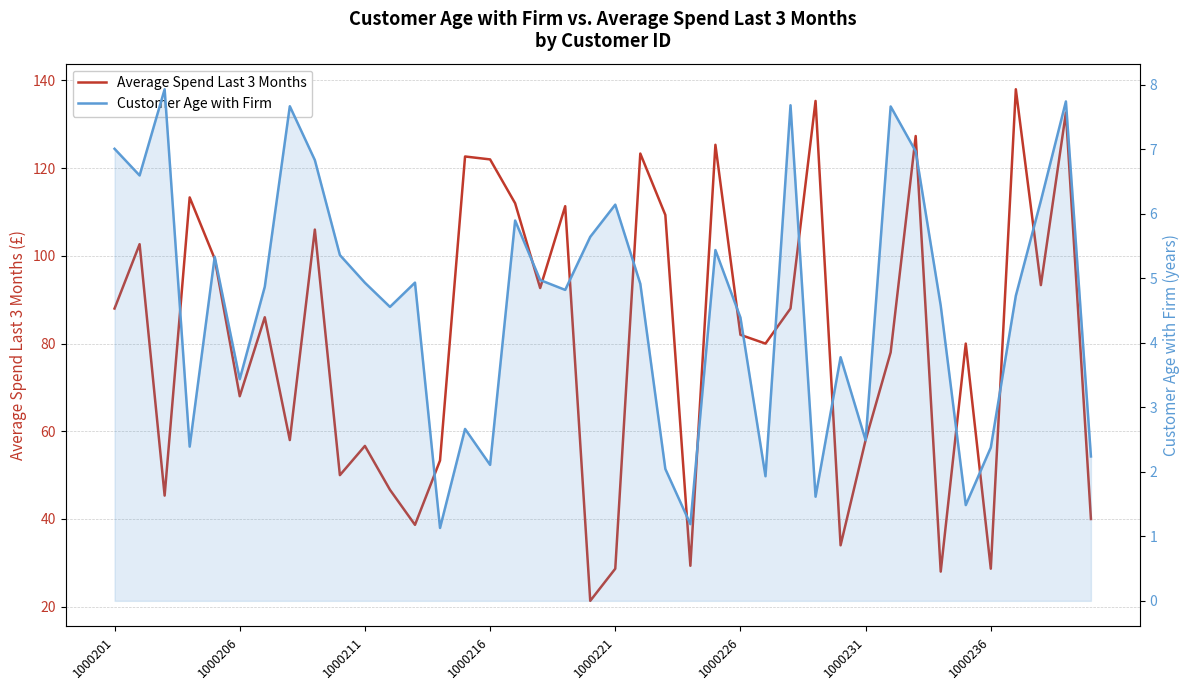

True or false: Average Spend Last 3 Months has more than 1 points higher than both neighbors.

True